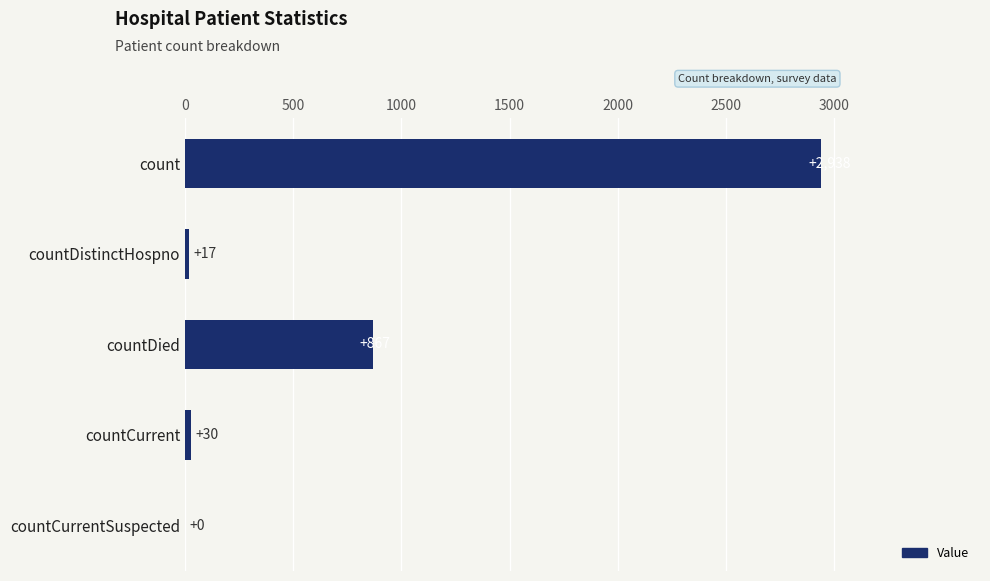

What is the sum of all values?

3852